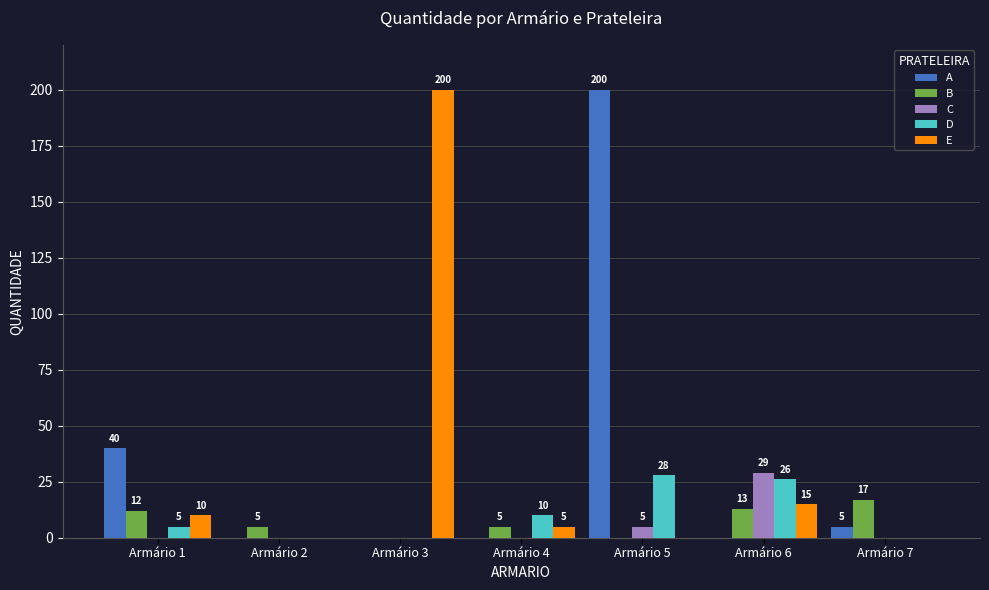

How many groups of bars are there?

7